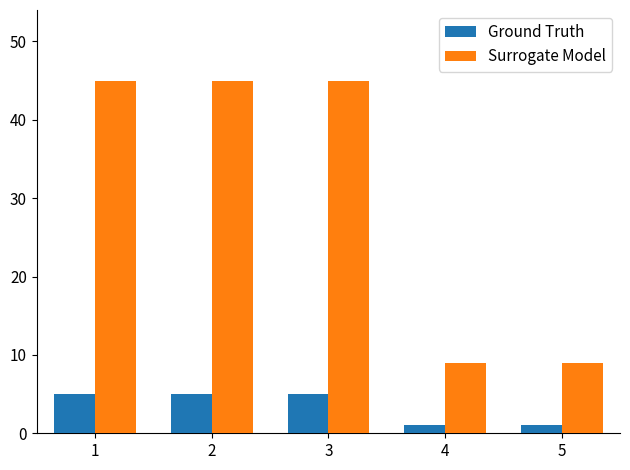

Count the Ground Truth values in the range 1 to 5.

5